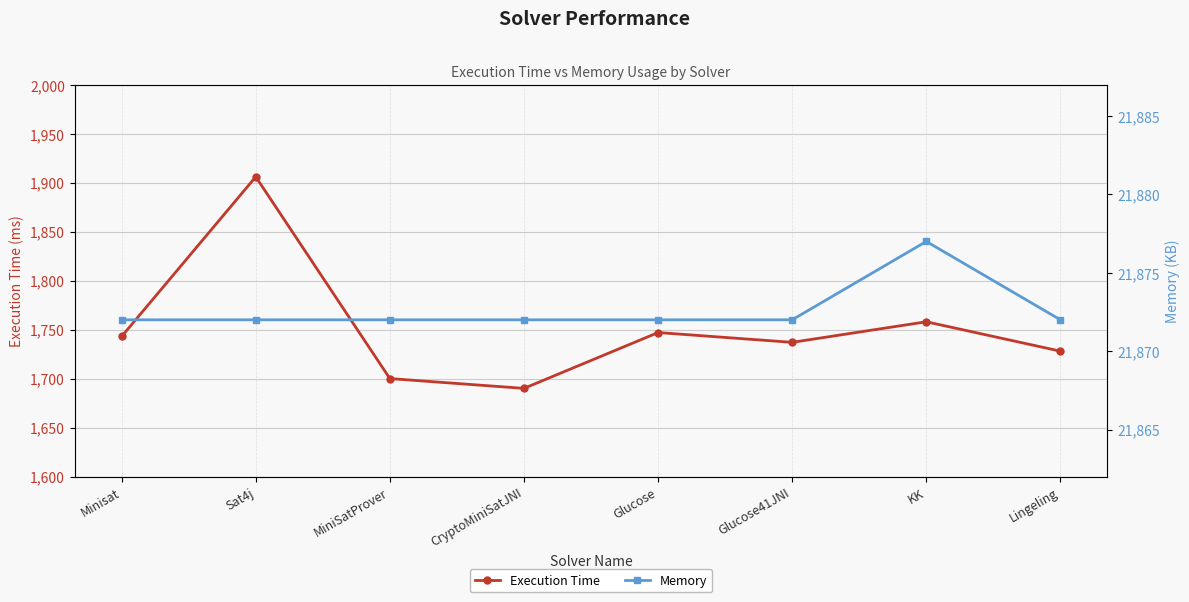

Read the Memory value at Lingeling.

21872